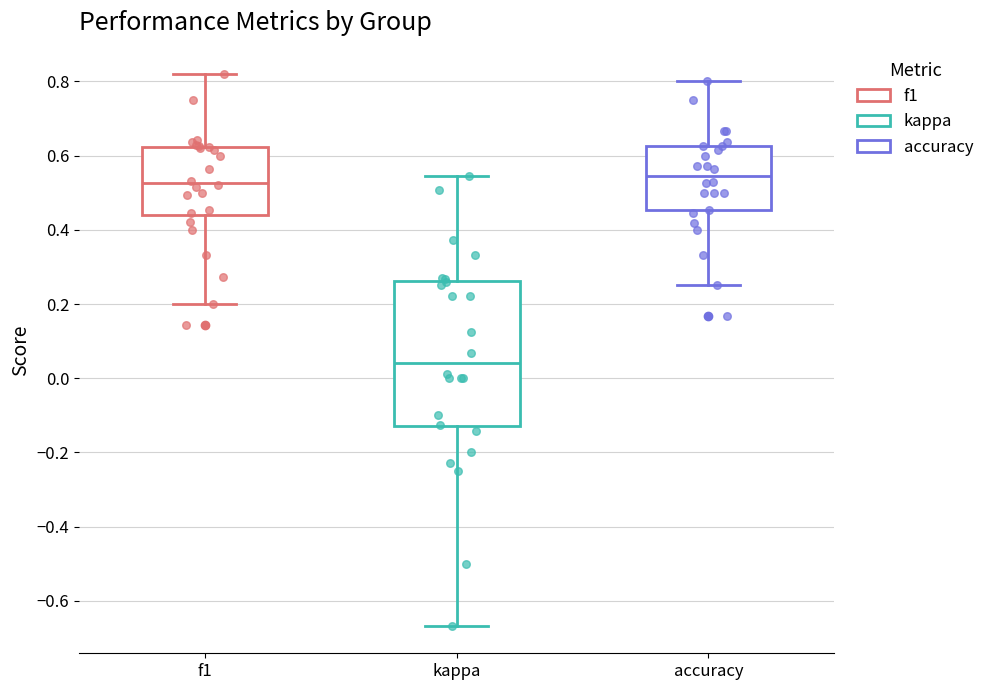

Where is the upper edge of the box for kappa on the y-axis? The values are not printed on the chart, so give them approximately, as read against the axis.

0.26